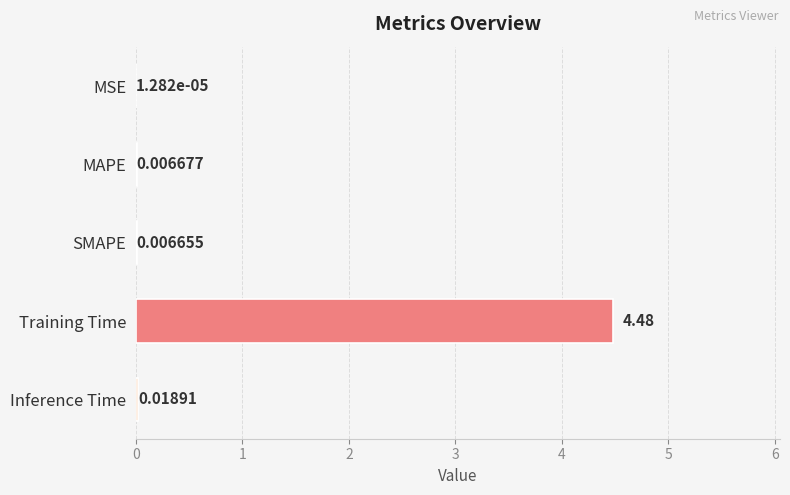

At which label is the value closest to 2?

Inference Time